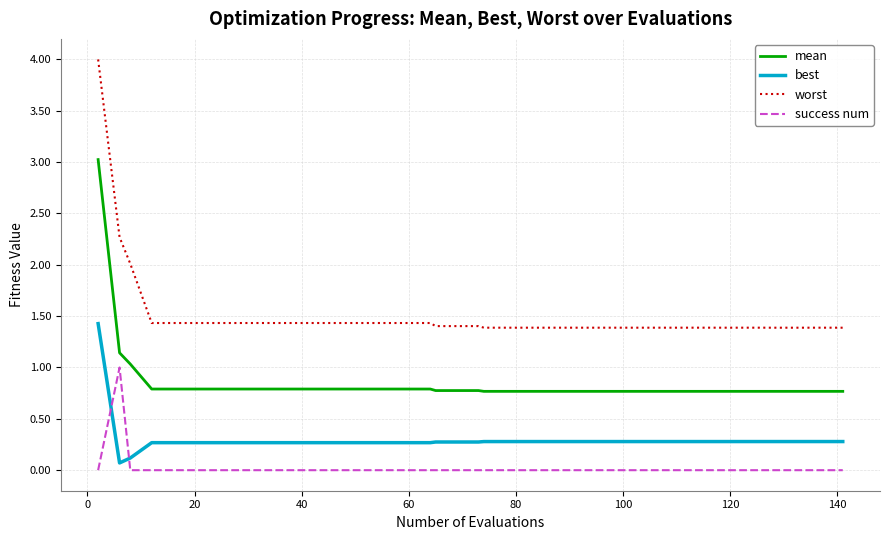

What is the minimum value for mean?

0.8